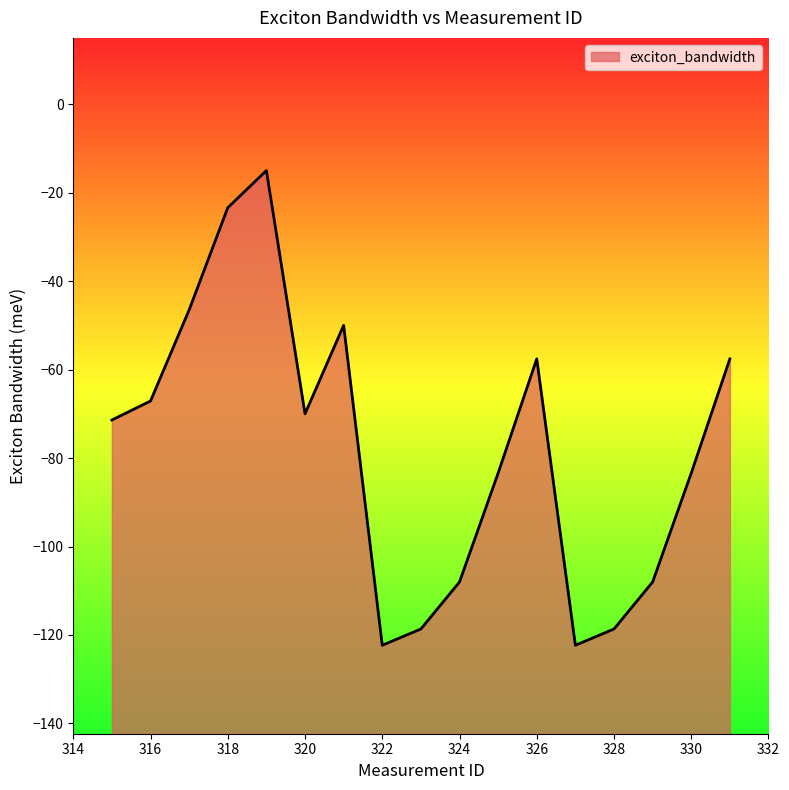

Reading left to right, list all the values displayed in this chart.

315=-71.4	316=-67.1	317=-46.5	318=-23.4	319=-15.0	320=-70.0	321=-50.0	322=-122.3	323=-118.7	324=-108.0	325=-83.4	326=-57.6	327=-122.3	328=-118.7	329=-108.0	330=-83.4	331=-57.6